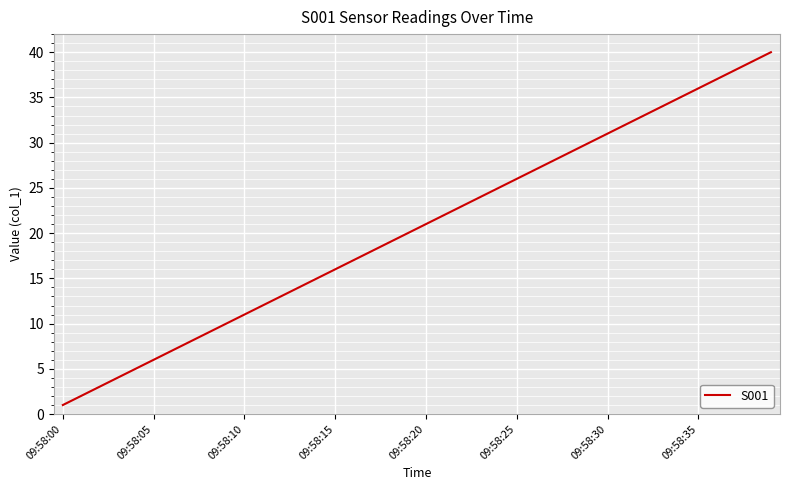

What is the difference between the maximum and minimum values?

39